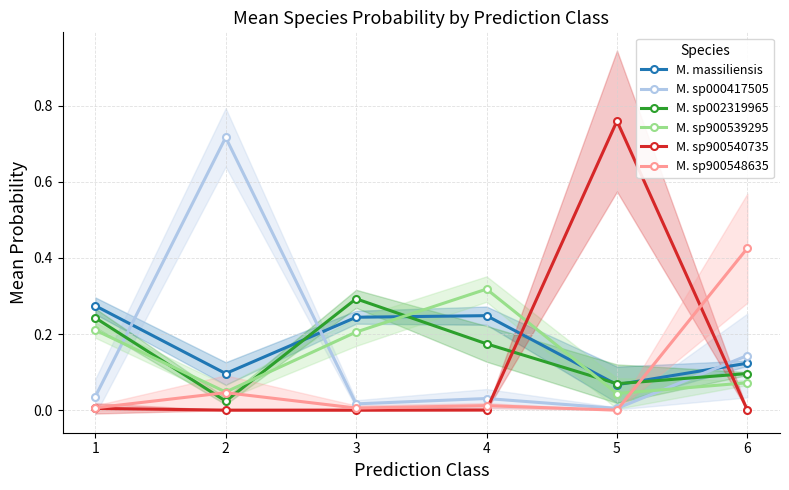

Count the M. sp900539295 values in the range 0 to 1.

6